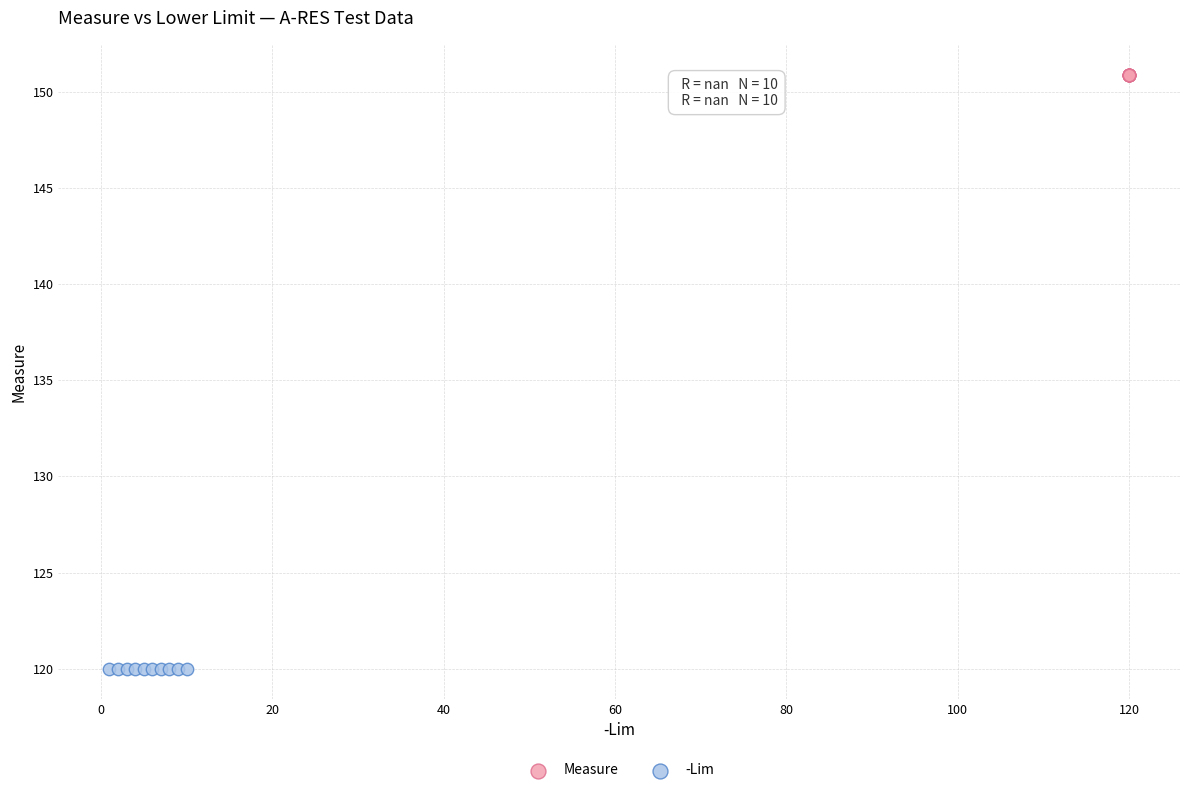

Which series reaches the maximum Y coordinate?

Measure